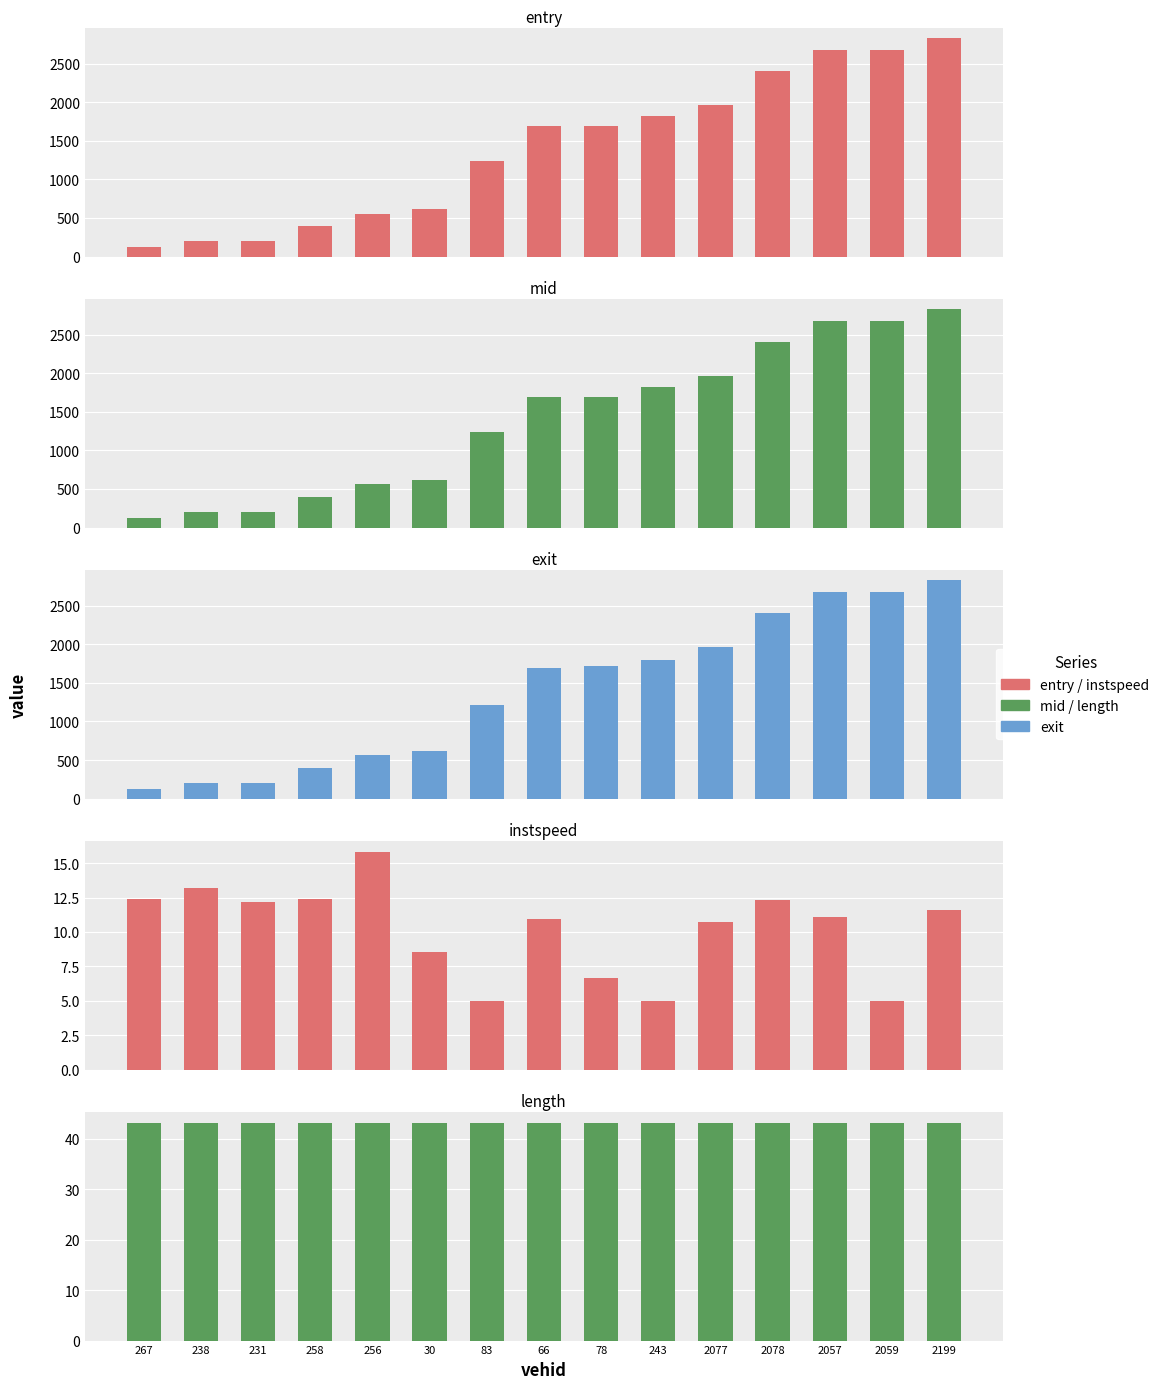

What is the label of the 12th bar from the left?

2078